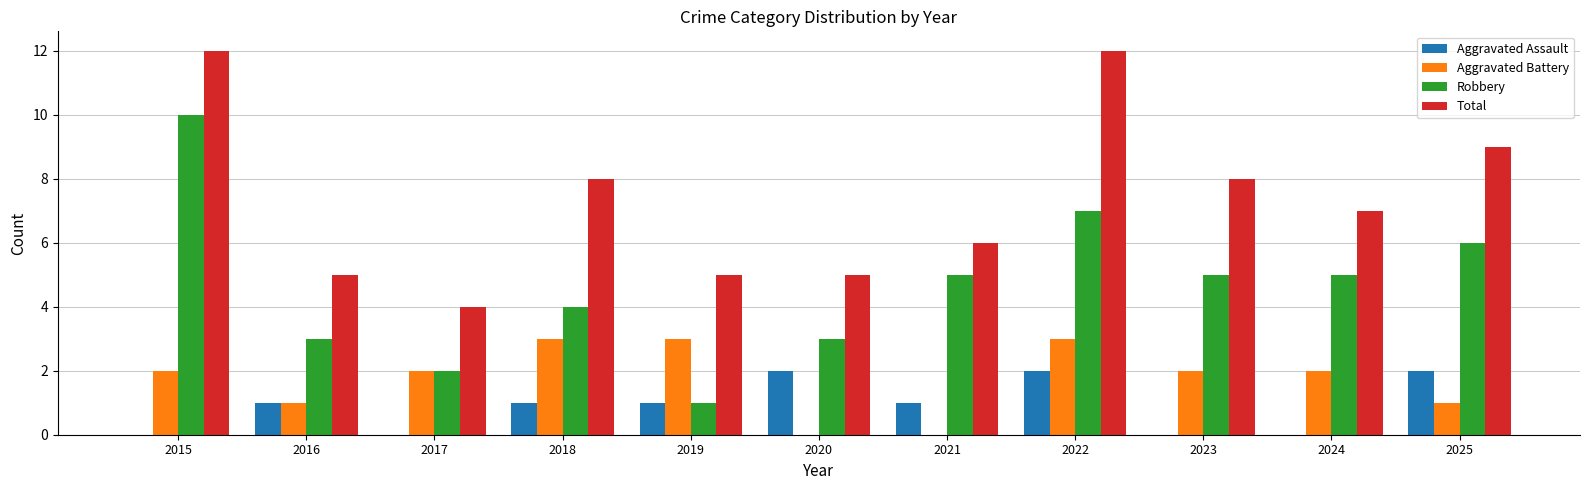

Is the value of Total at 2023 greater than the value of Robbery at 2015?

No